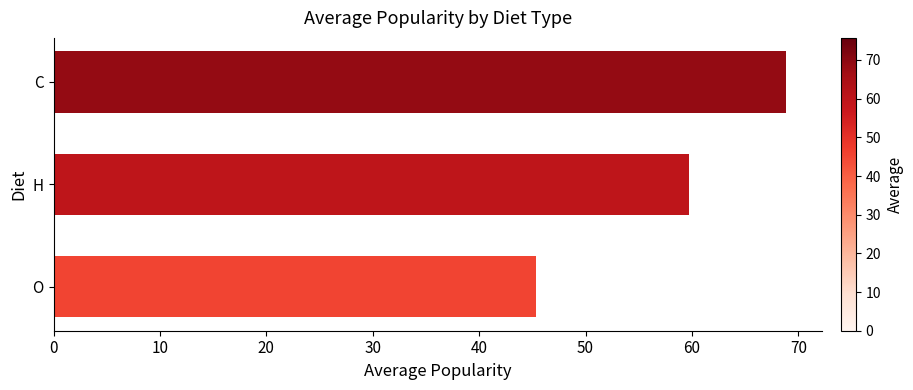

Does the chart contain stacked bars?

No